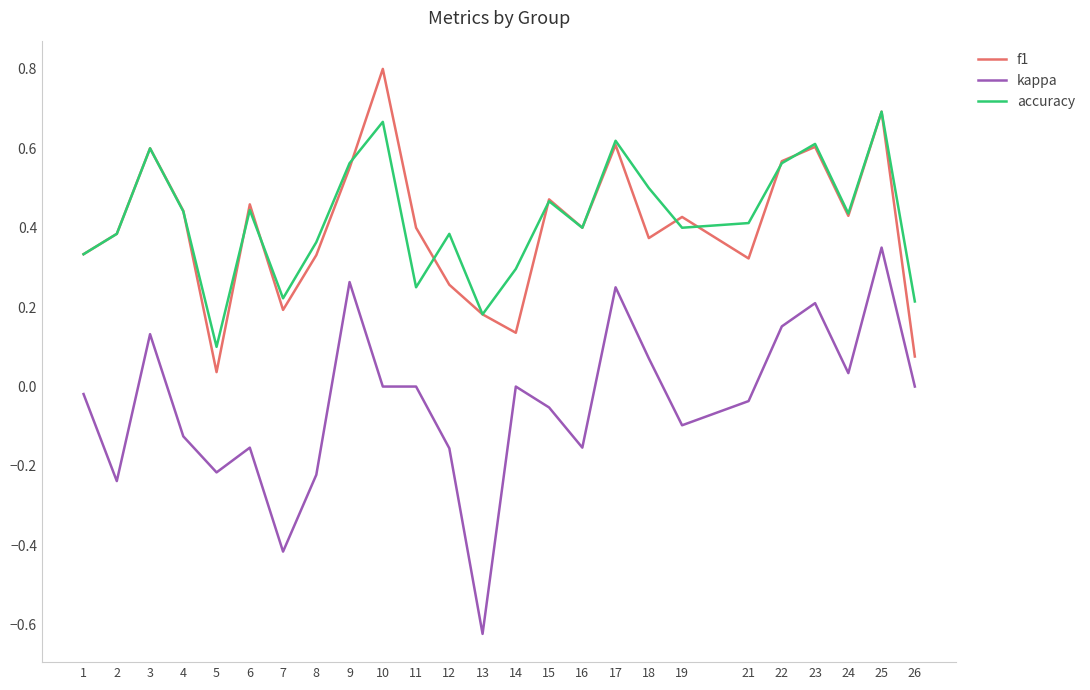

List the series in order of their peak value, lowest first.

kappa, accuracy, f1